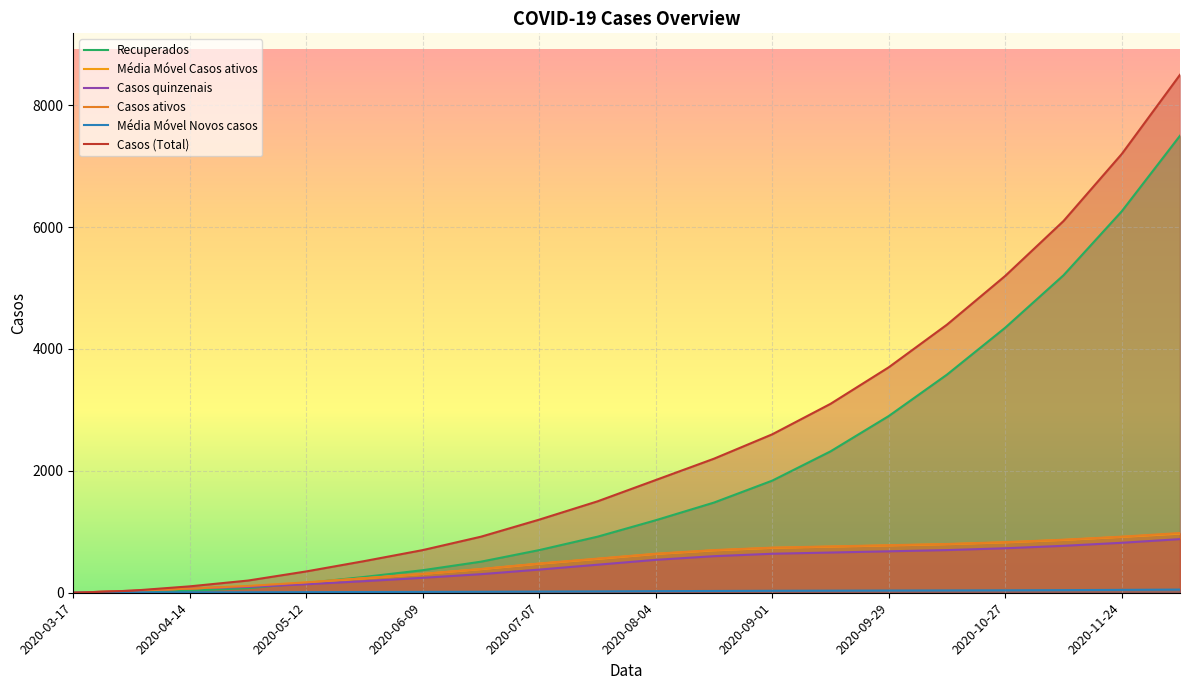

Read the Recuperados value at 2020-08-18.

1480